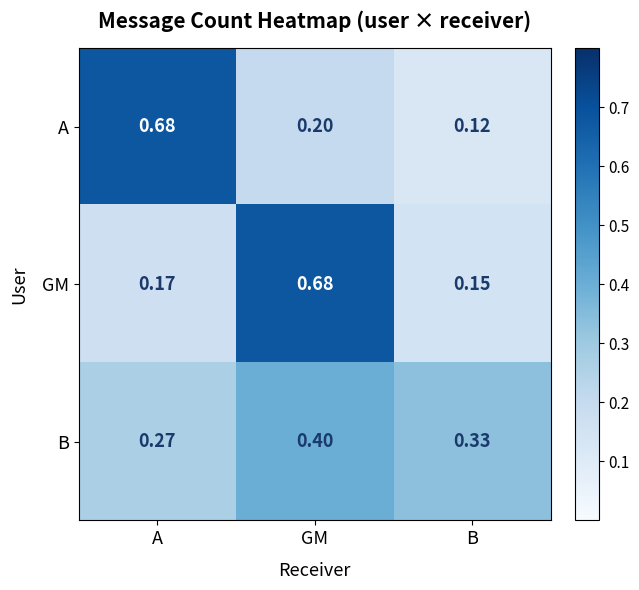

Count the number of data series in this chart.

3